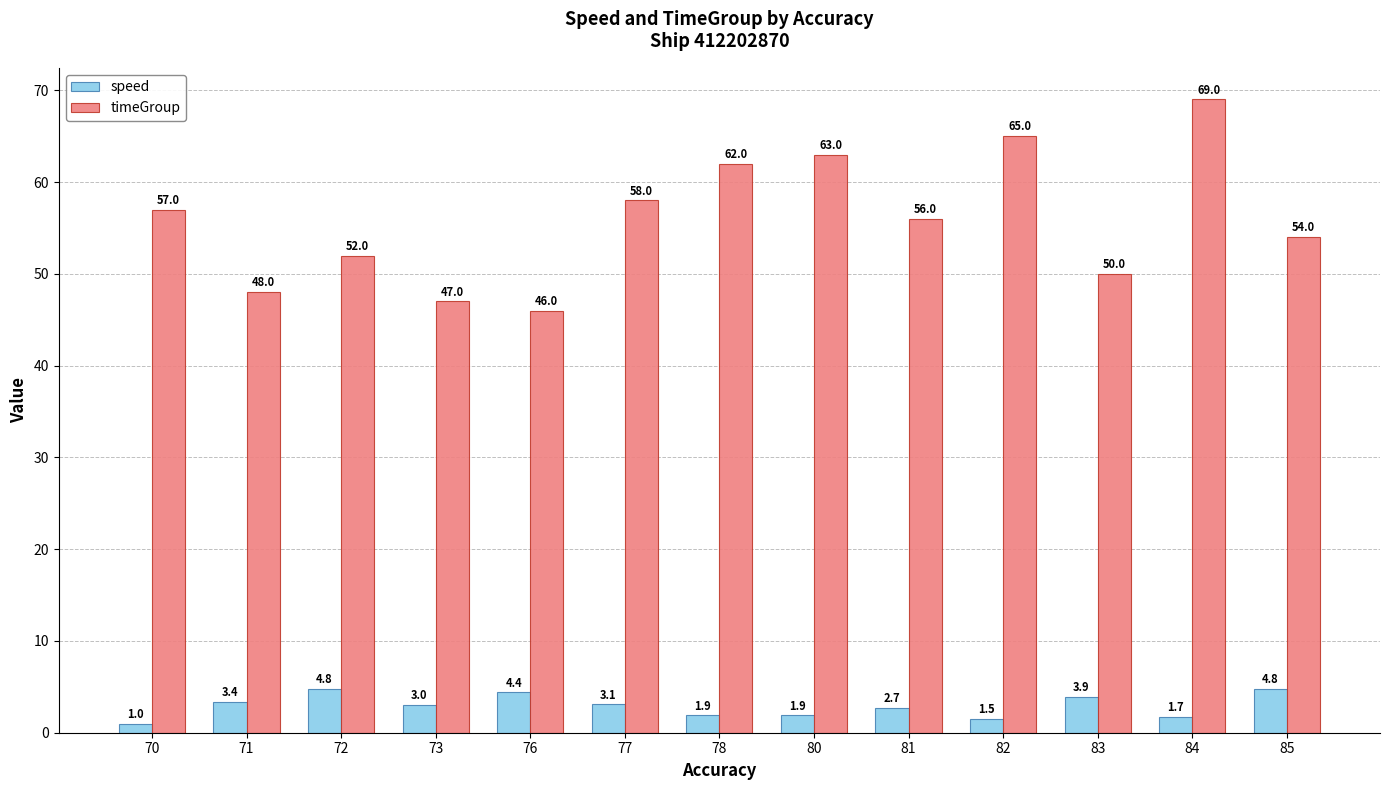

Between 81 and 85, which series saw the biggest shift?

speed